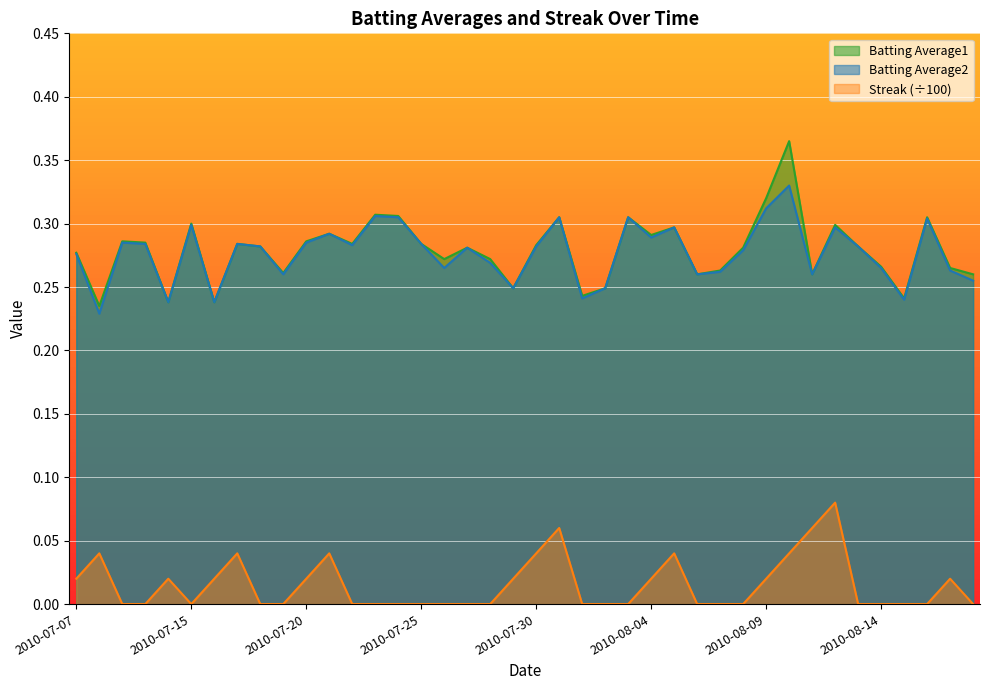

In Streak, how many points are lower than both neighbors (excluding endpoints)?

1